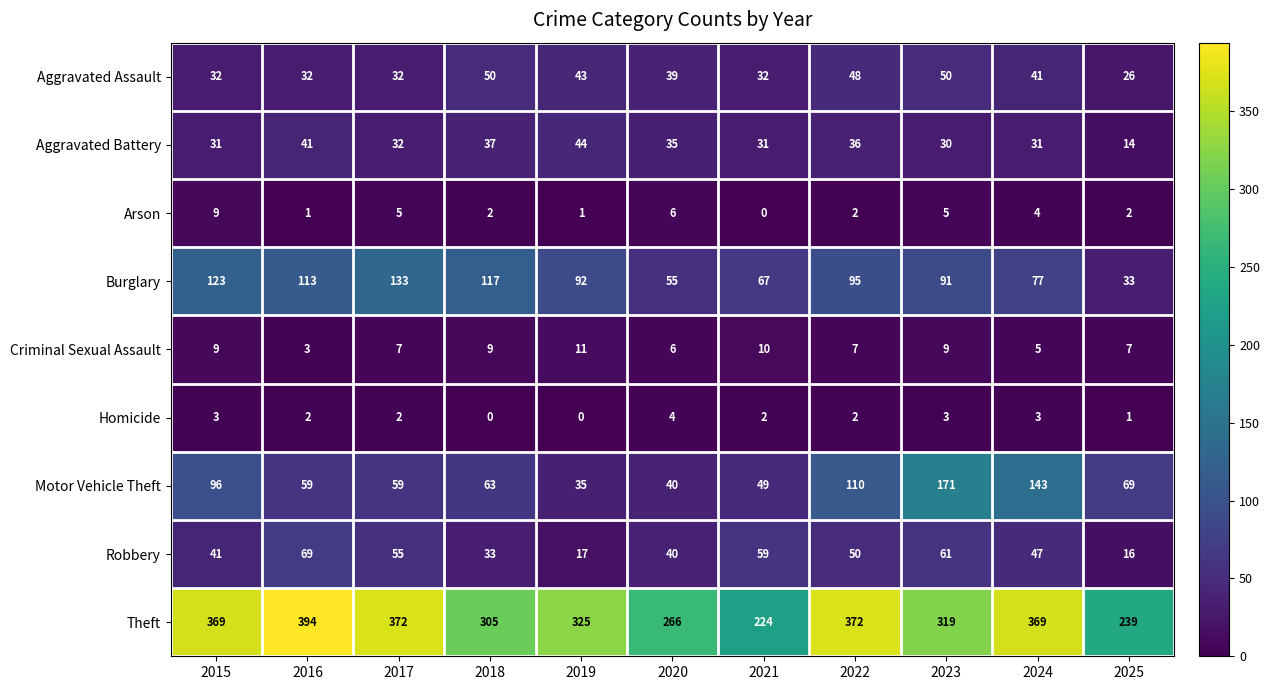

Is it true that Criminal Sexual Assault equals 7 at 2019?

False